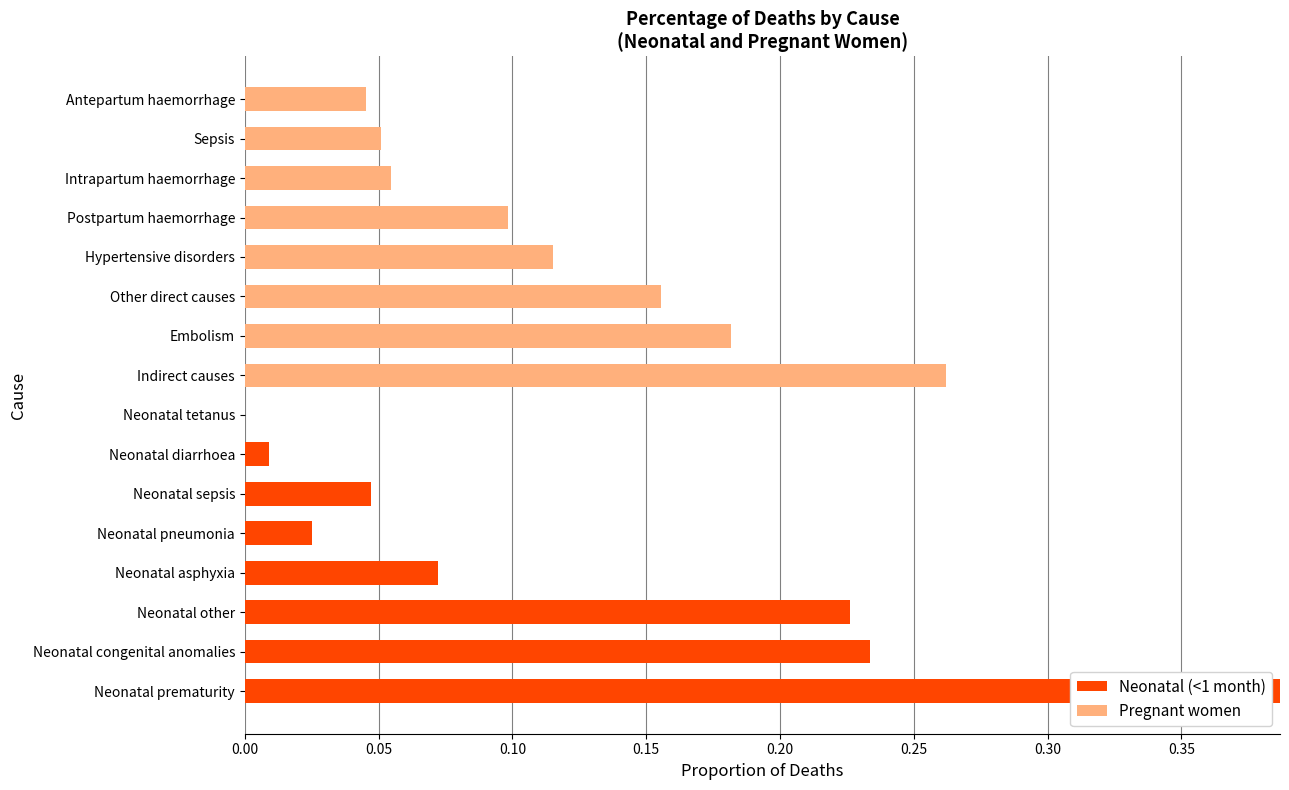

What is the sum of all Neonatal (<1 month) values?

1.0